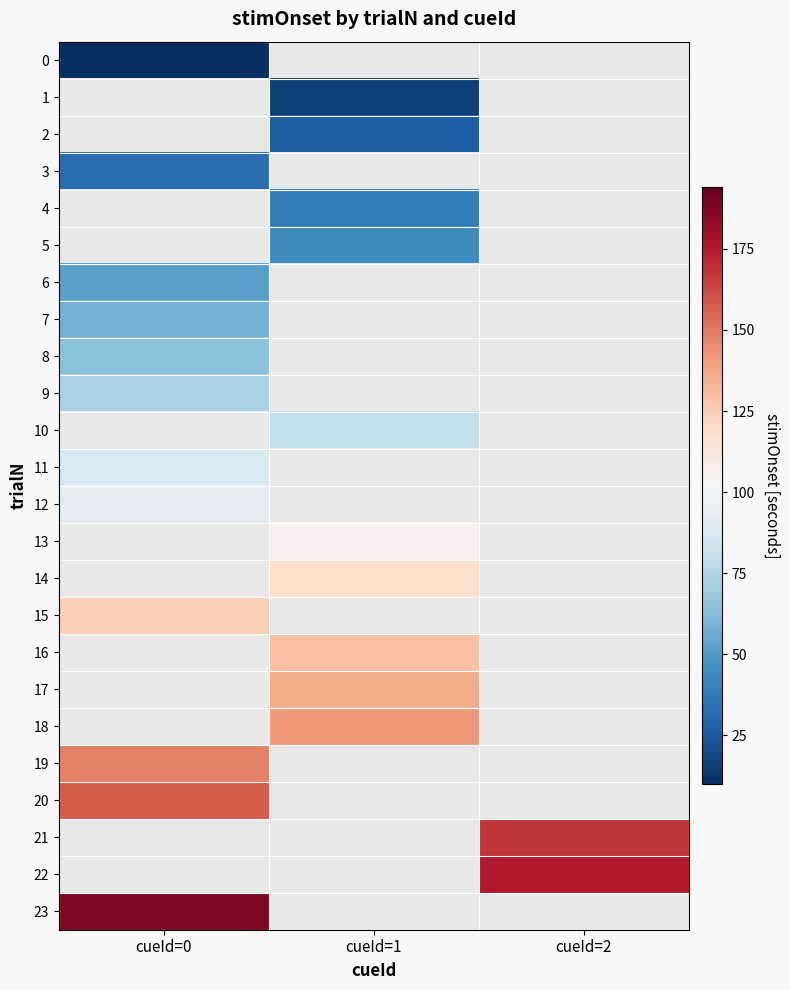

At which category does the chart reach its minimum across all series?

cueId=0